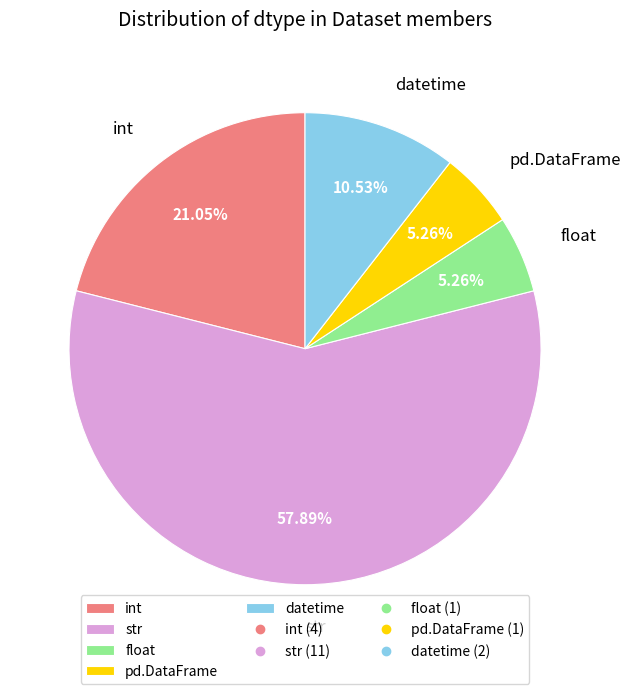

Count the number of slices in the pie.

5